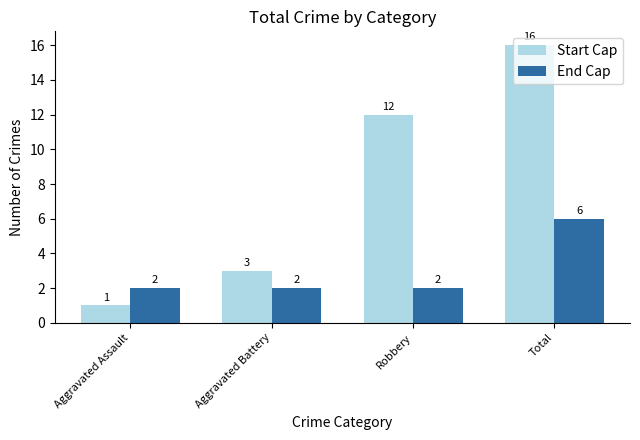

What is the maximum value for Start Cap?

16